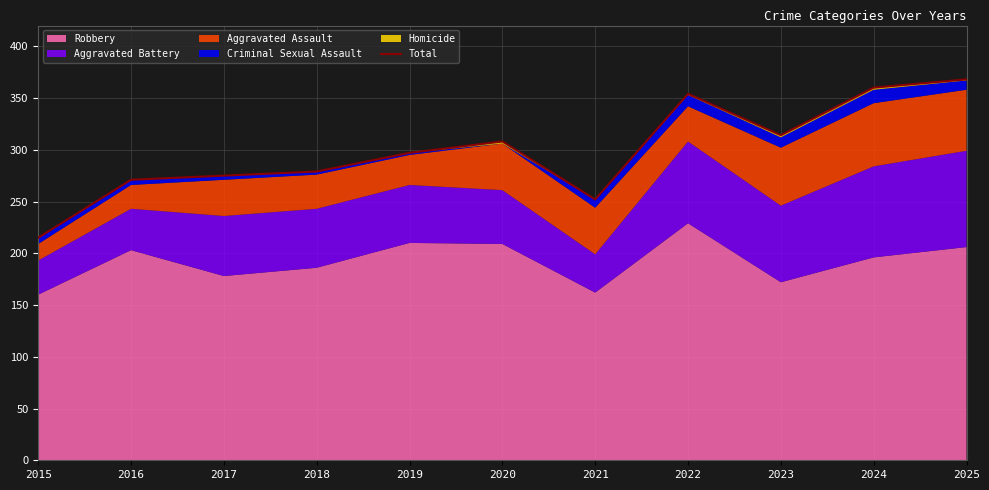

Reading left to right, transcribe all the data shown in this chart.

215	271	275	279	297	308	252	354	314	360	368